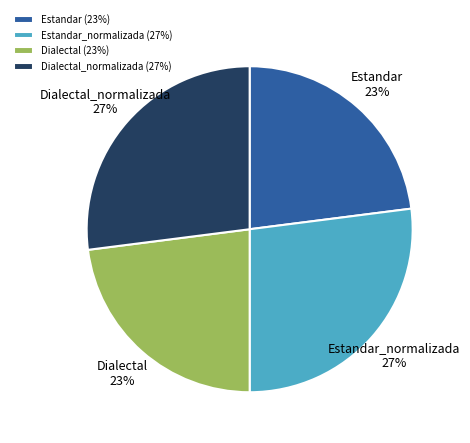

What is the ratio of the value at Dialectal to the value at Estandar_normalizada?

0.9